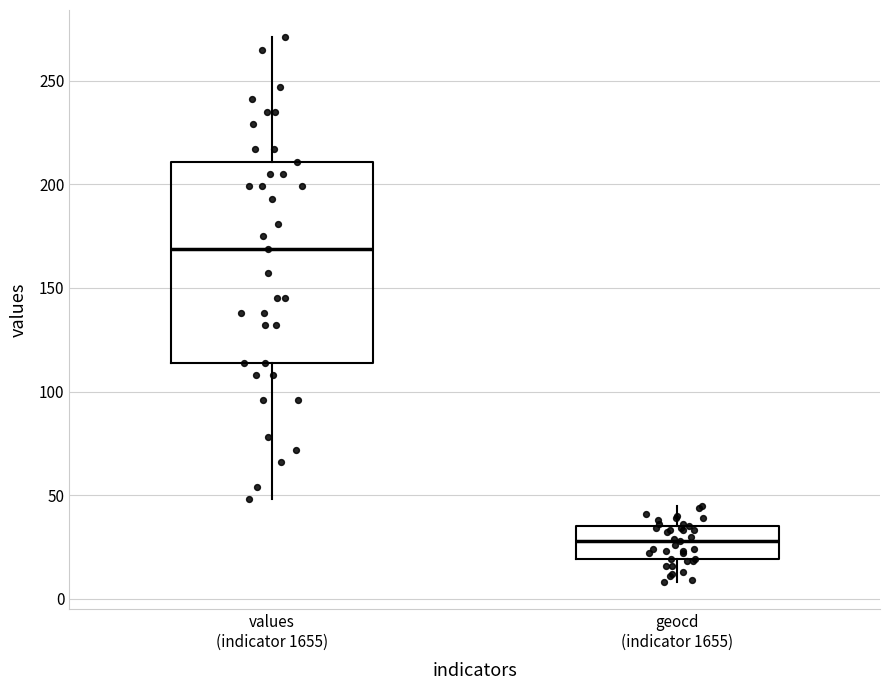

Reading left to right, read every box against the y-axis: the position of its median line, the range the box covers, and the ends of its whiskers. The values are not printed on the chart, so give them approximately, as read against the axis.

values (indicator 1655): median 170, box 115 to 210, whiskers 50 to 270
geocd (indicator 1655): median 30, box 20 to 35, whiskers 10 to 45